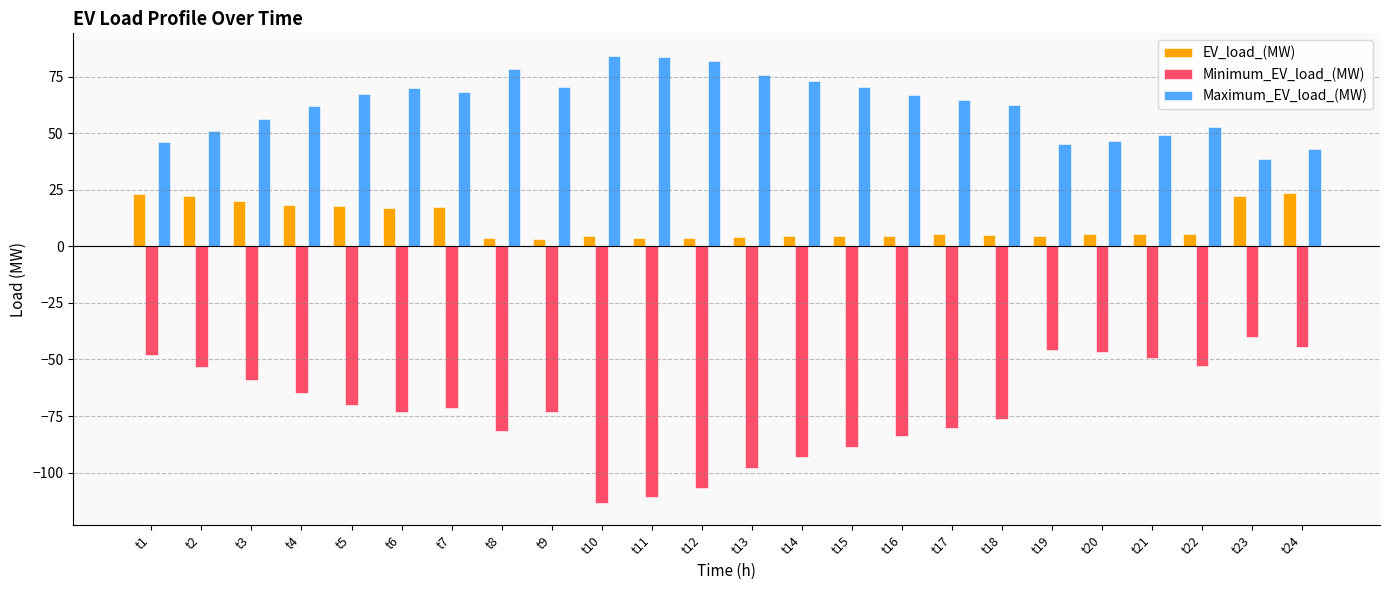

What is the average value of the Minimum_EV_load_(MW) series?

-71.9